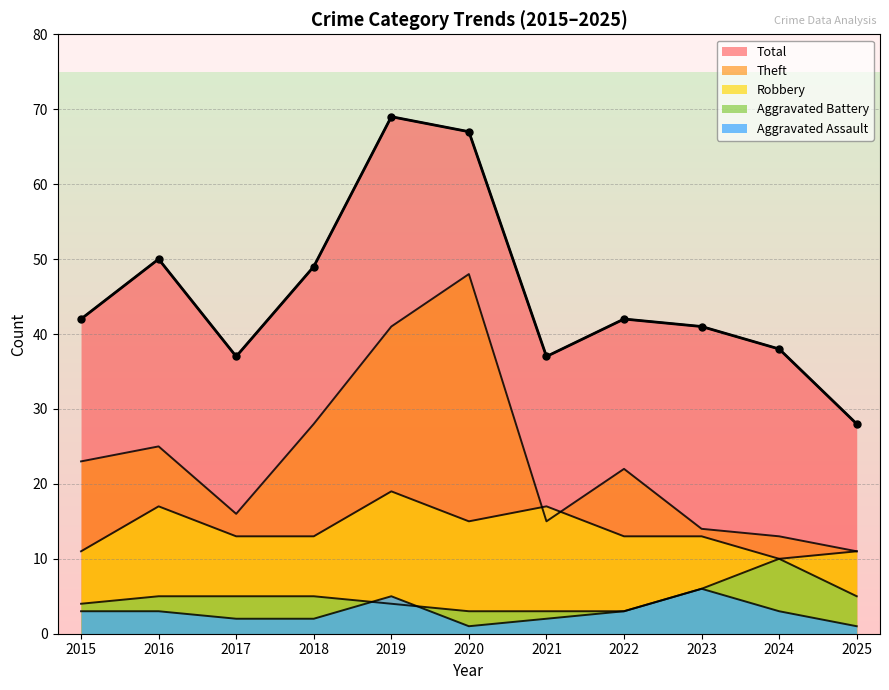

Which series has the largest range (max minus min)?

Total